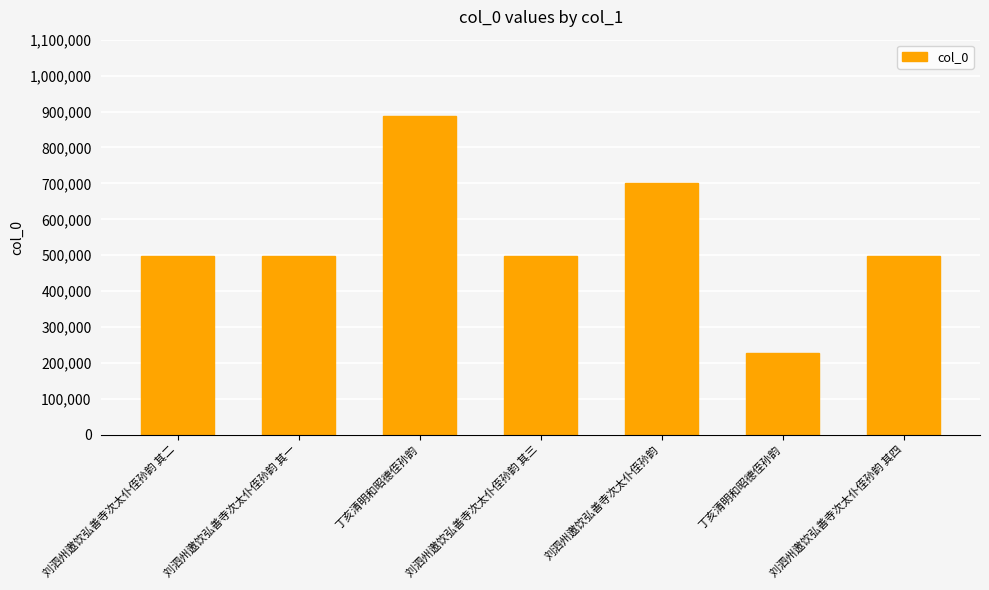

What is the change in value from 刘泗州邀饮弘善寺次太仆侄孙韵 其一 to 丁亥清明和昭德侄孙韵?

-271821